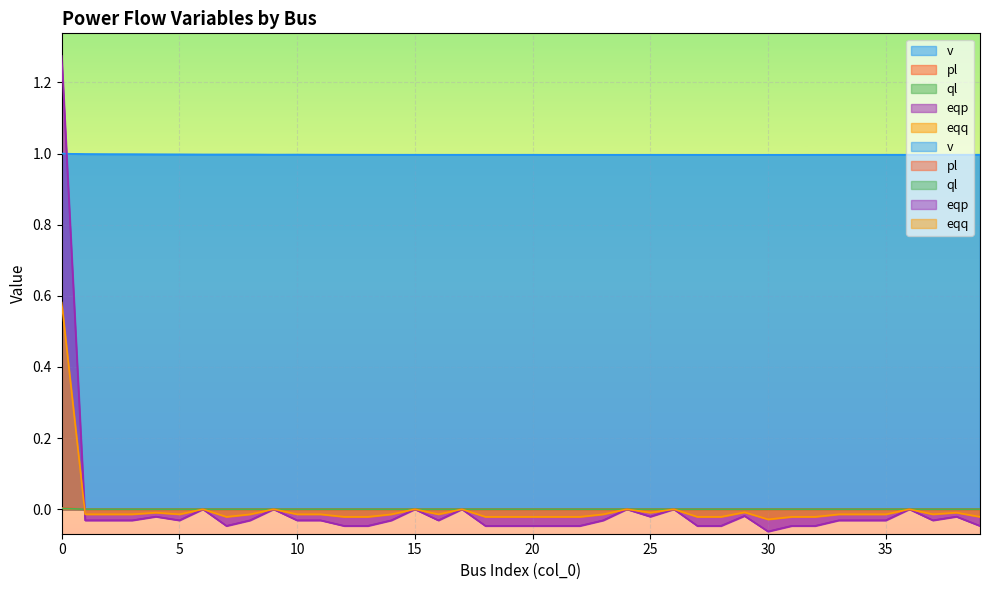

Which series ends up on top after the final intersection of eqp and pl?

pl